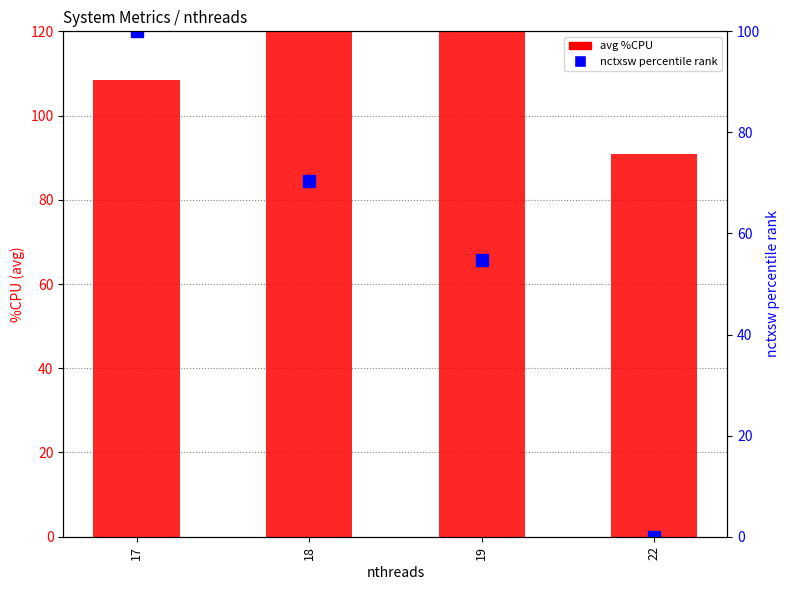

Which category has the lowest value across all series?

22